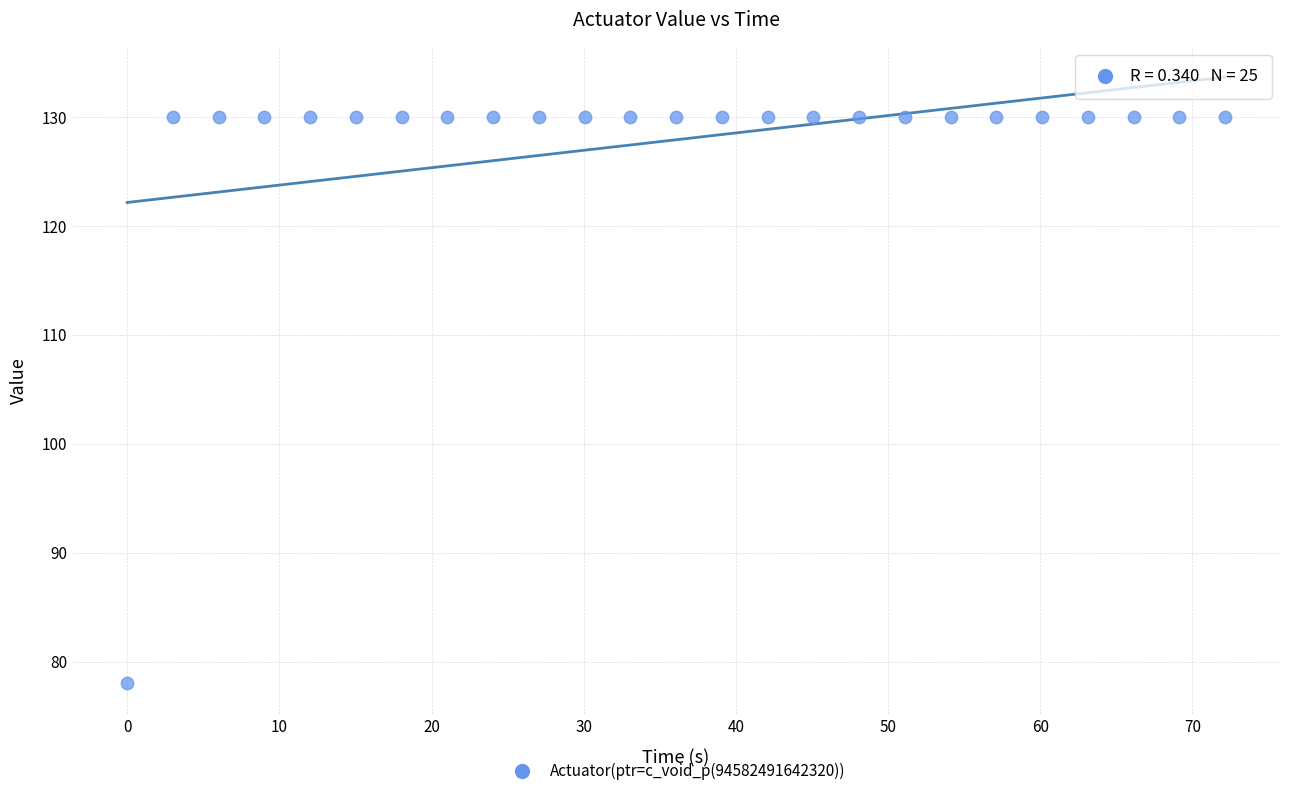

What is the range of Y values (max minus min)?

52